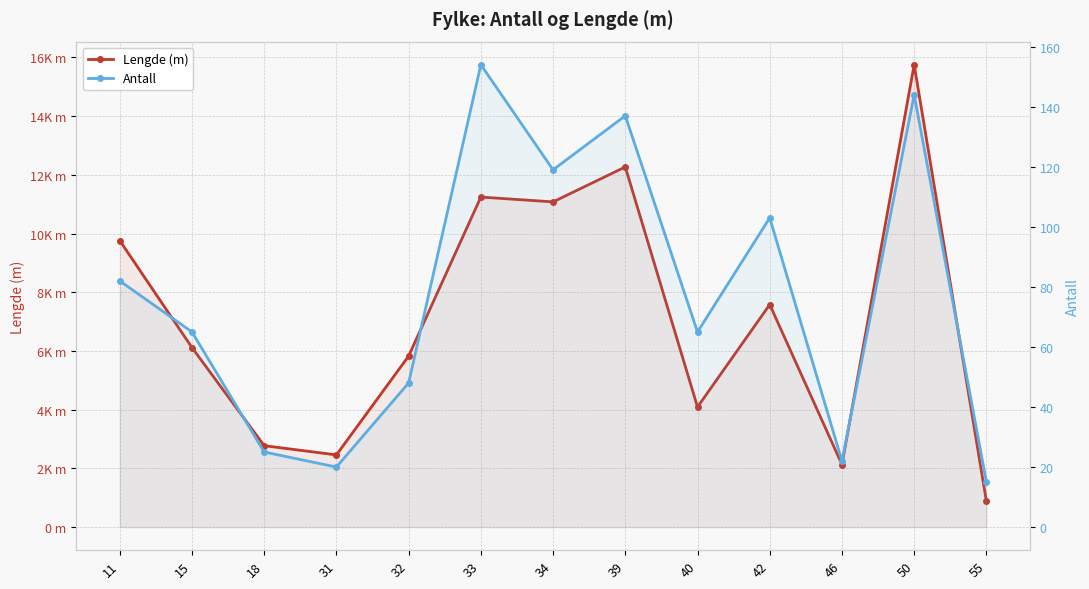

Reading right to left, list all the values displayed in this chart.

Lengde (m): 879.2	15748.8	2129.7	7579.2	4089.2	12267.6	11077.1	11241.8	5824.7	2458.2	2772.6	6115.6	9759.5
Antall: 15.0	144.0	22.0	103.0	65.0	137.0	119.0	154.0	48.0	20.0	25.0	65.0	82.0